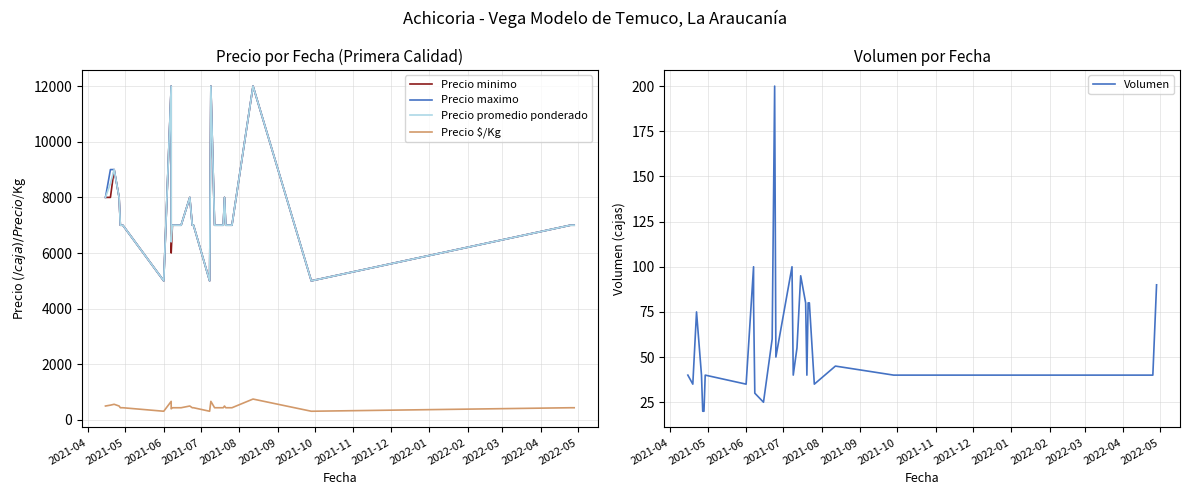

What are all the series names shown in the legend?

Precio minimo, Precio maximo, Precio promedio ponderado, Precio $/Kg, Volumen